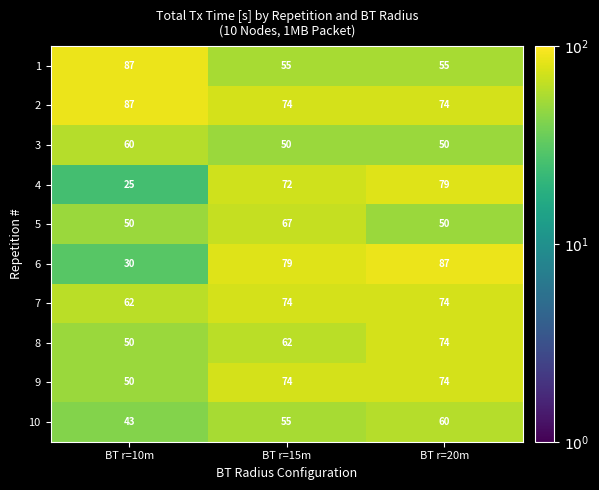

Read the 2 value at BT r=15m, to the nearest 5.

75